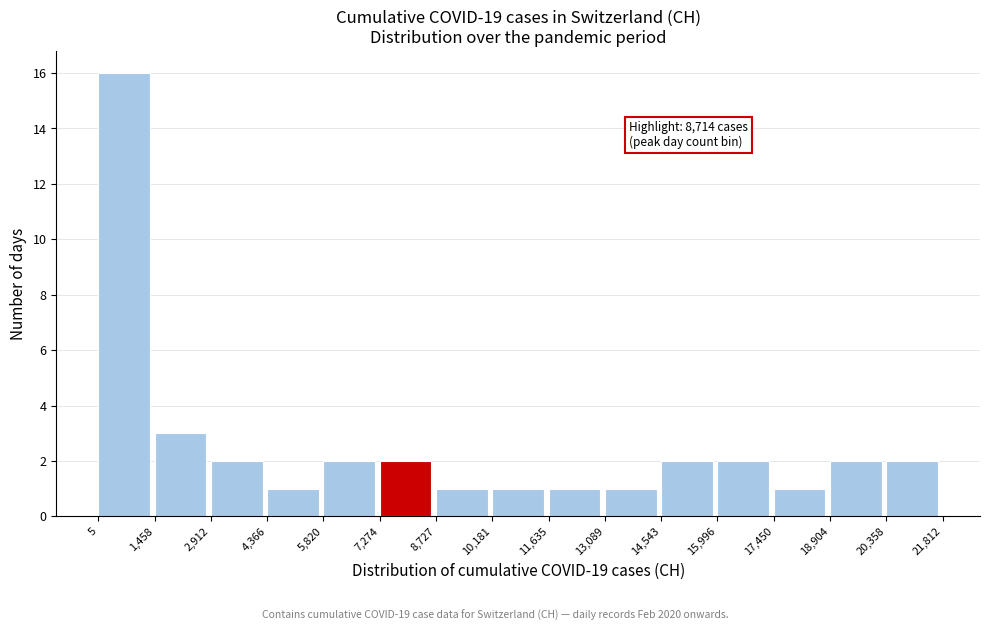

Over which range of the x-axis is the bar tallest?

5 to 1,458